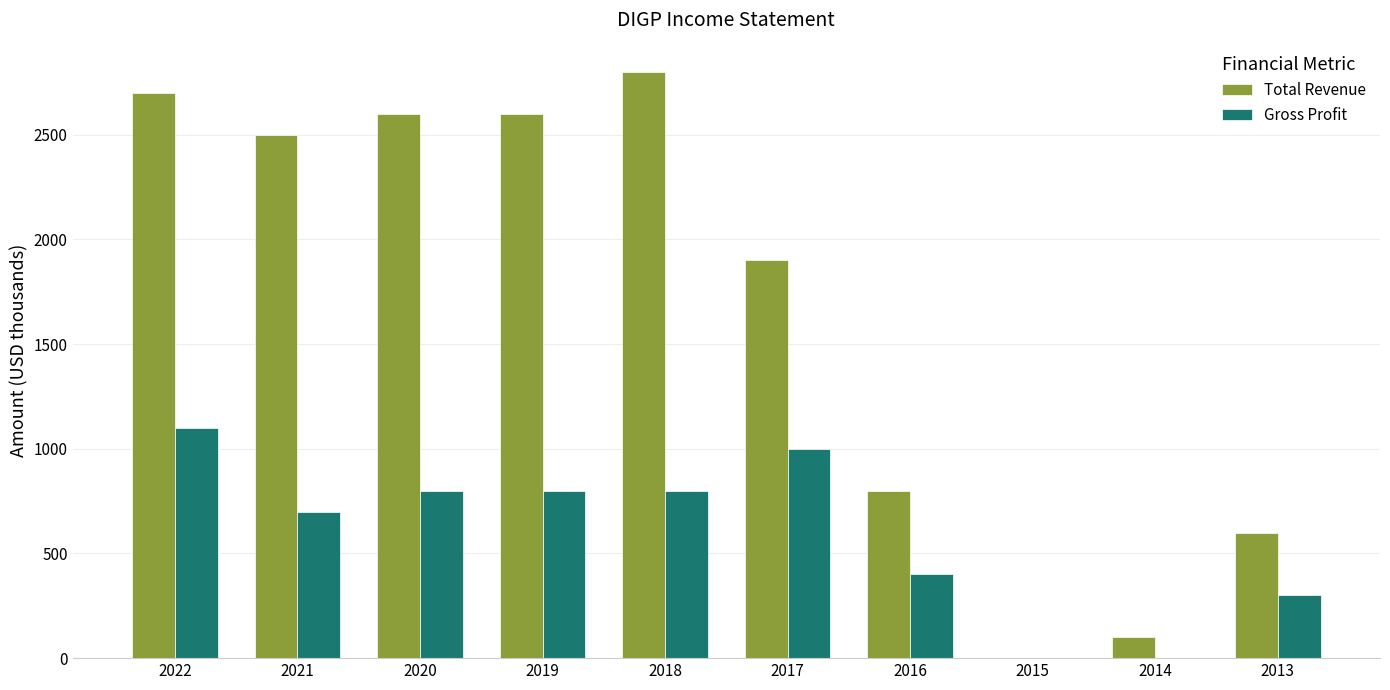

What is the sum of all Total Revenue values?

16600